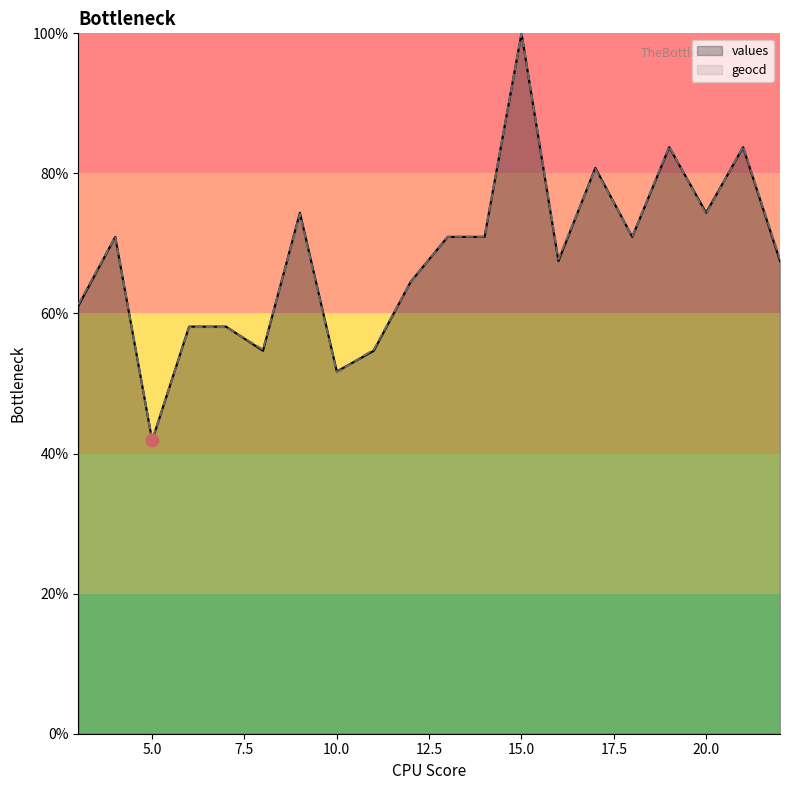

Which series has the largest Y range (max minus min)?

values